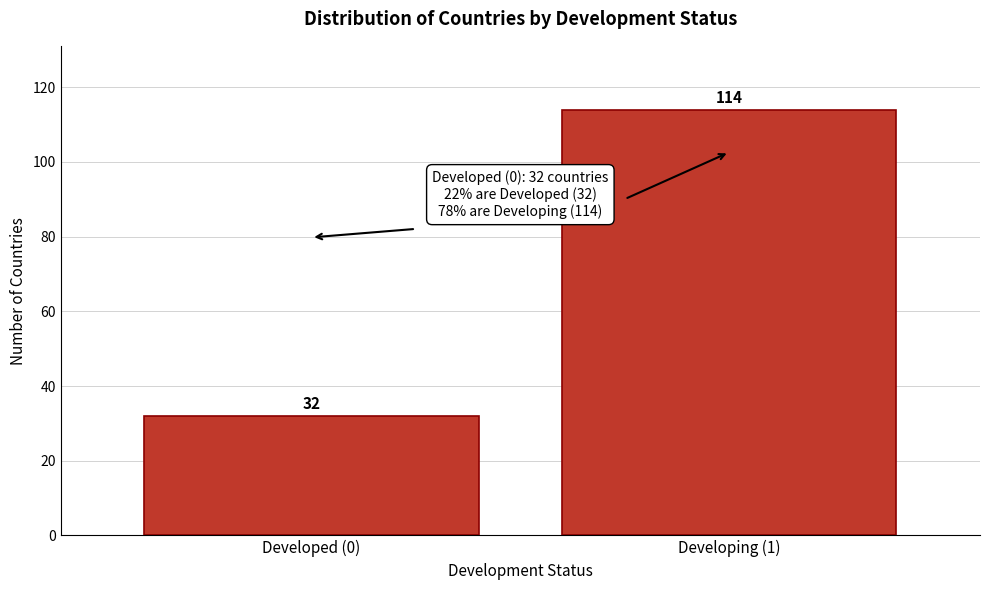

Reading right to left, what are all the values shown in this chart?

114	32